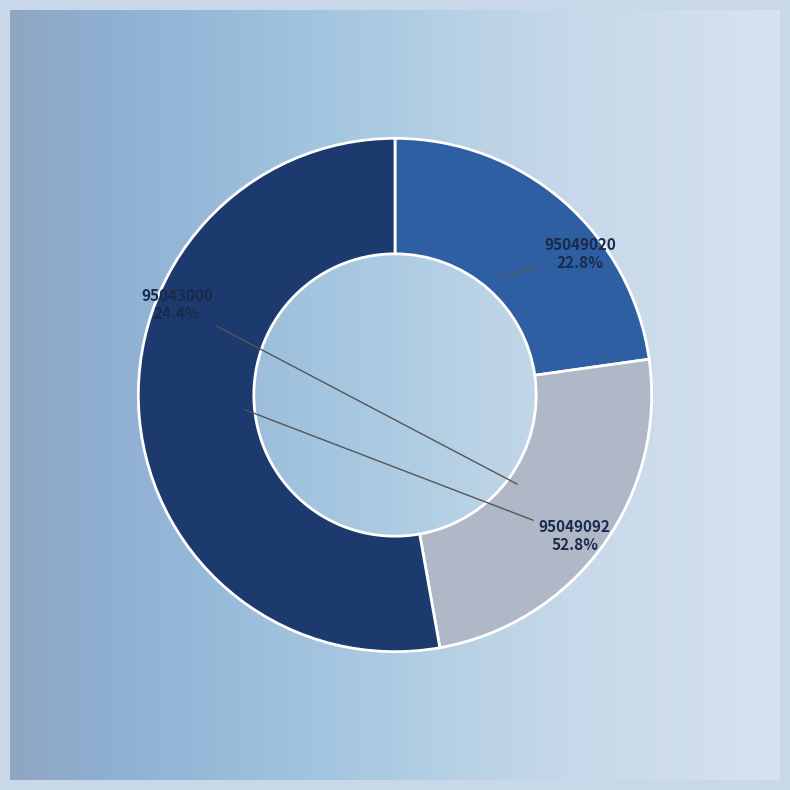

Which category has the biggest portion of the pie?

95049092